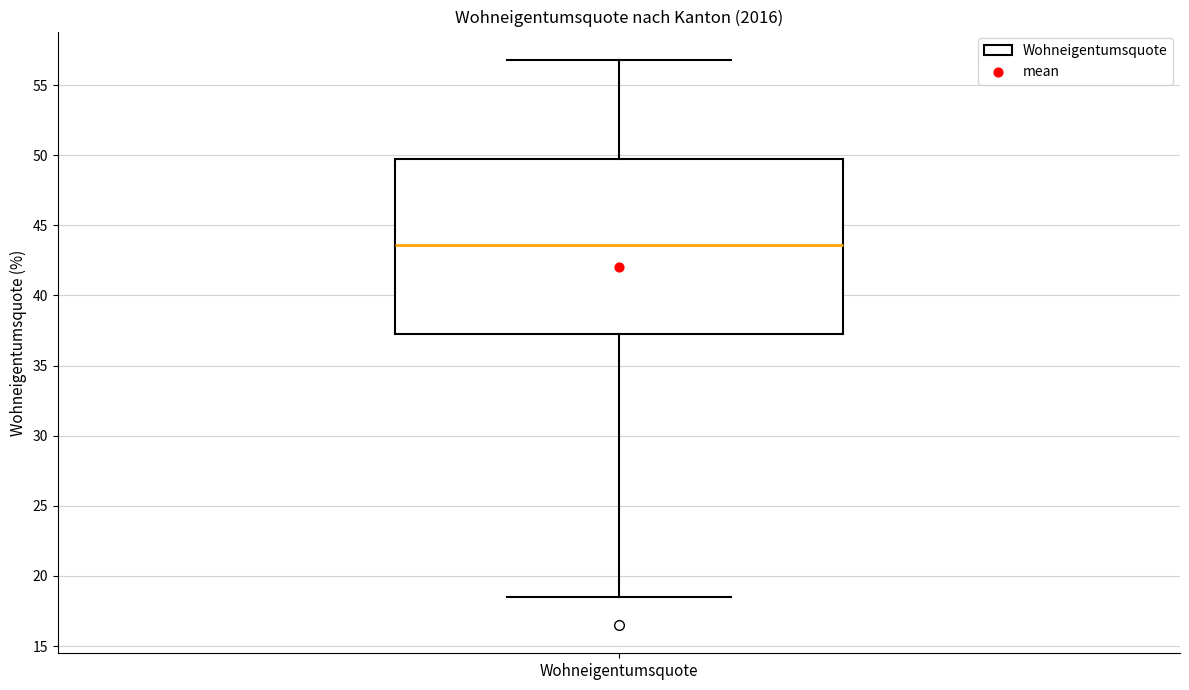

Where is the upper edge of the box for Wohneigentumsquote on the y-axis? The values are not printed on the chart, so give them approximately, as read against the axis.

50.0